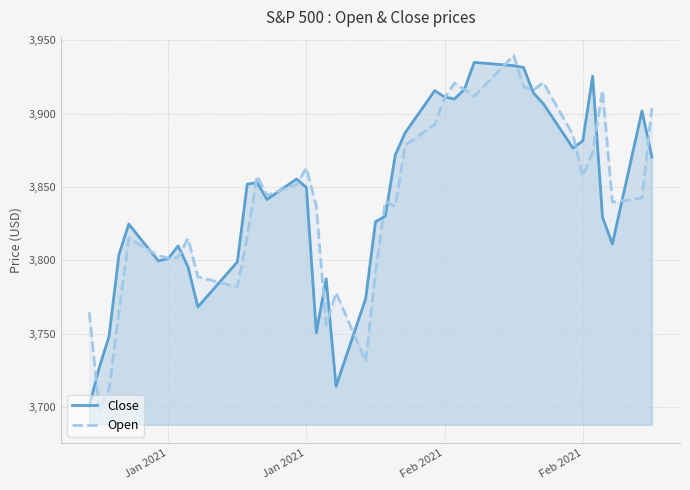

What is the highest value of the Open series?

3939.6